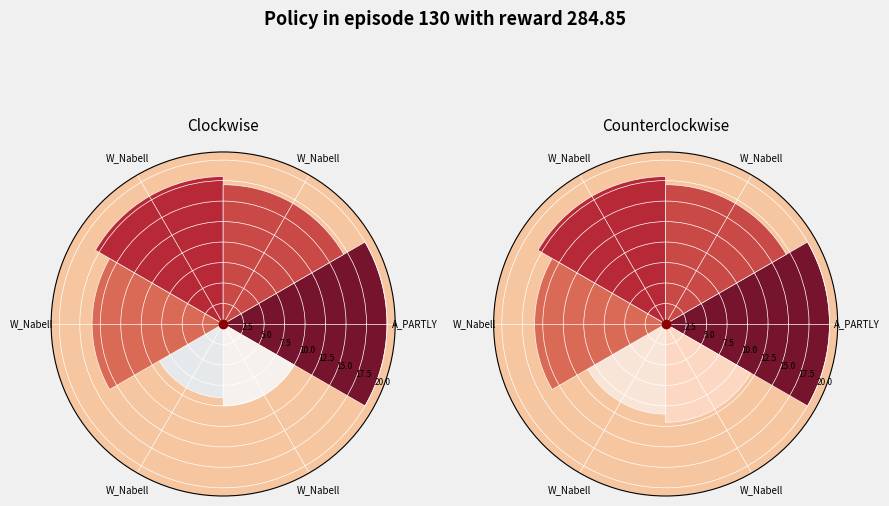

How many slices are in this pie chart?

6